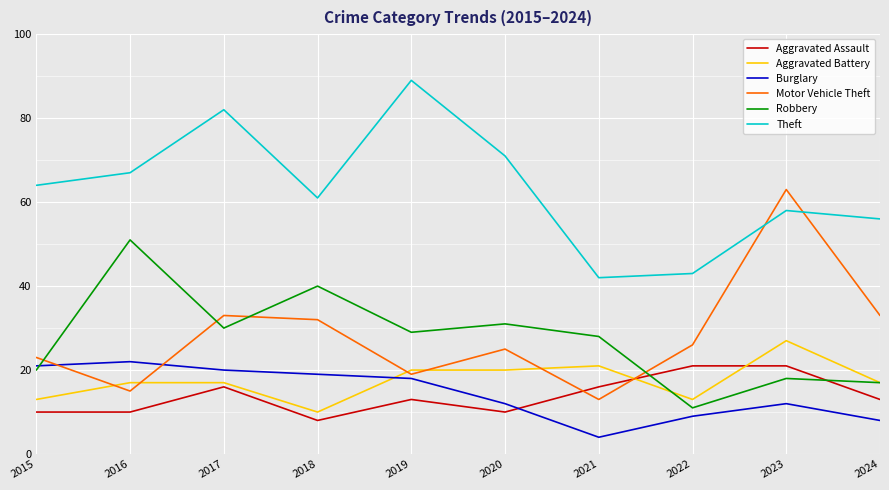

True or false: Motor Vehicle Theft has a value of 19 at 2019.

True